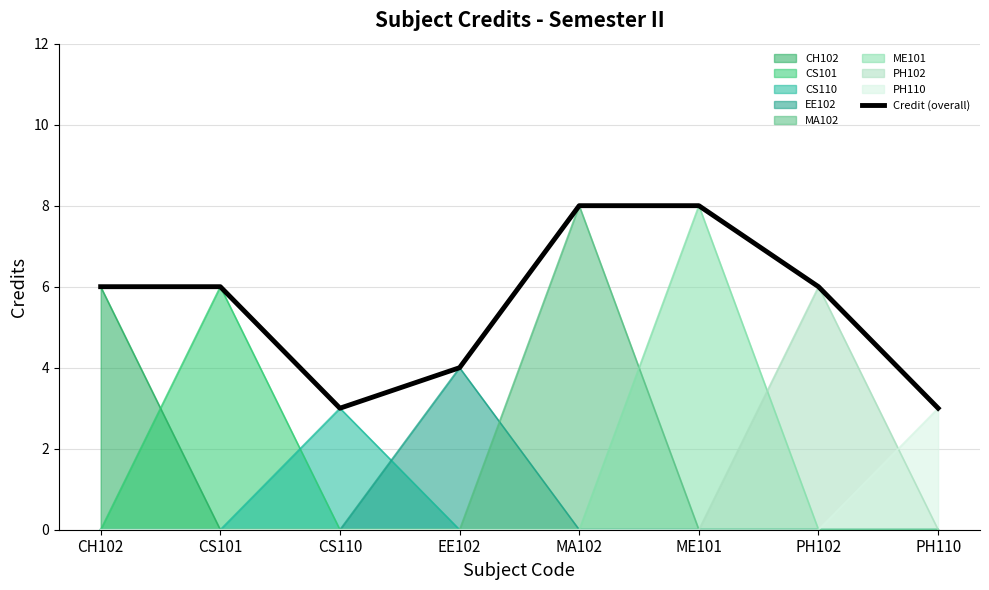

What position from the left is MA102?

5